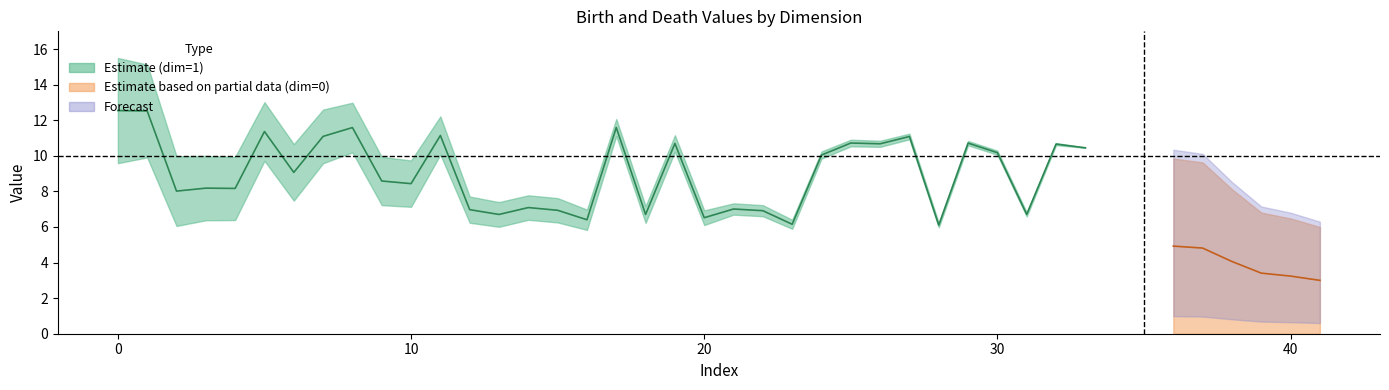

Reading left to right, what are all the values shown in this chart?

birth: 1=9.6	1=9.9	1=6.1	1=6.4	1=6.4	1=9.7	1=7.5	1=9.6	1=10.2	1=7.2	1=7.1	1=10.1	1=6.2	1=6.0	1=6.4	1=6.3	1=5.8	1=11.1	1=6.2	1=10.2	1=6.1	1=6.7	1=6.6	1=5.9	1=9.8	1=10.5	1=10.5	1=10.9	1=6.0	1=10.6	1=10.1	1=6.6	1=10.6	1=10.4
death: 1=15.5	1=15.1	1=10.0	1=10.0	1=9.9	1=13.0	1=10.7	1=12.6	1=13.0	1=9.9	1=9.7	1=12.2	1=7.7	1=7.4	1=7.8	1=7.6	1=7.0	1=12.1	1=7.2	1=11.2	1=6.9	1=7.3	1=7.2	1=6.4	1=10.2	1=10.9	1=10.8	1=11.2	1=6.2	1=10.8	1=10.3	1=6.8	1=10.7	1=10.5